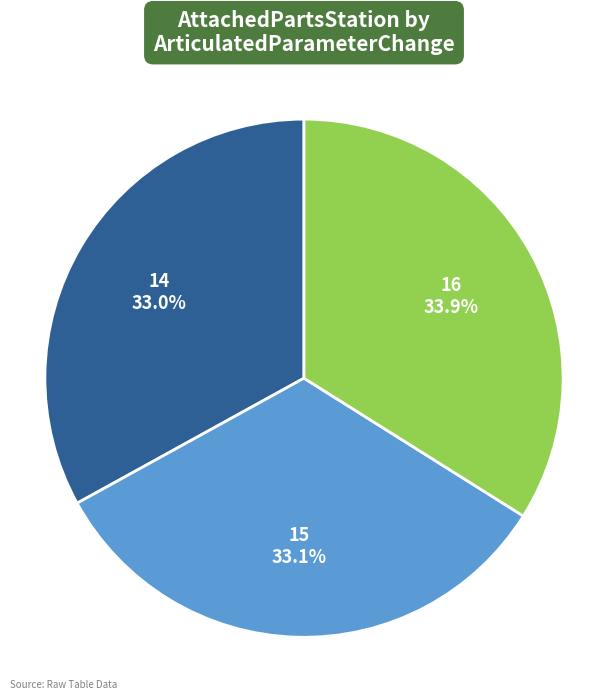

To the nearest percent, what percentage of the pie is 14?

33%